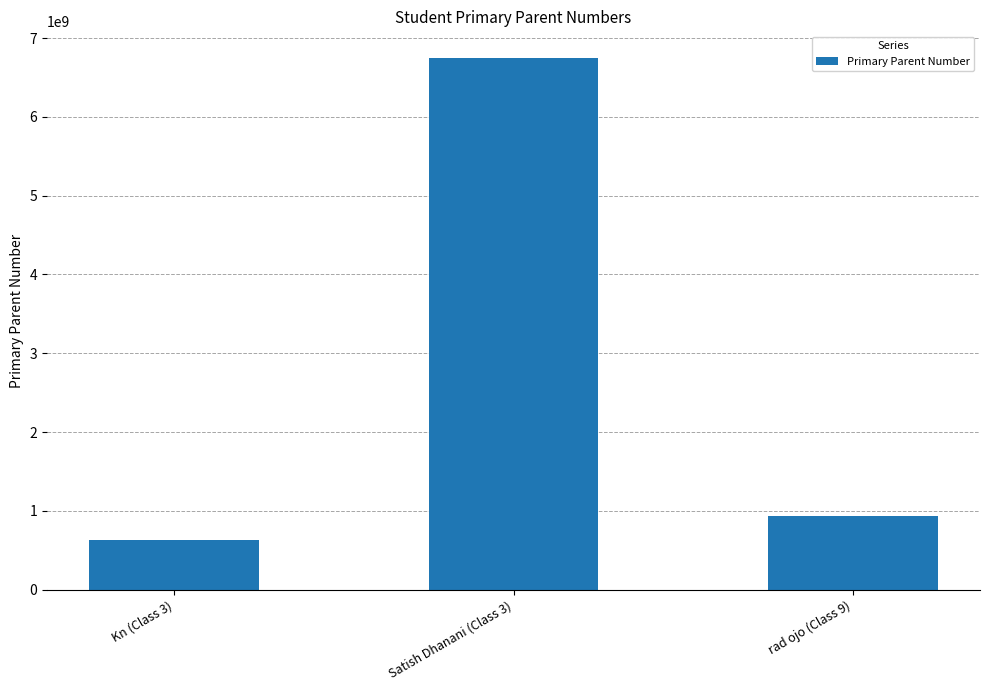

Reading left to right, list all the values displayed in this chart.

Kn (Class 3)=627432776	Satish Dhanani (Class 3)=6747823784	rad ojo (Class 9)=939303030